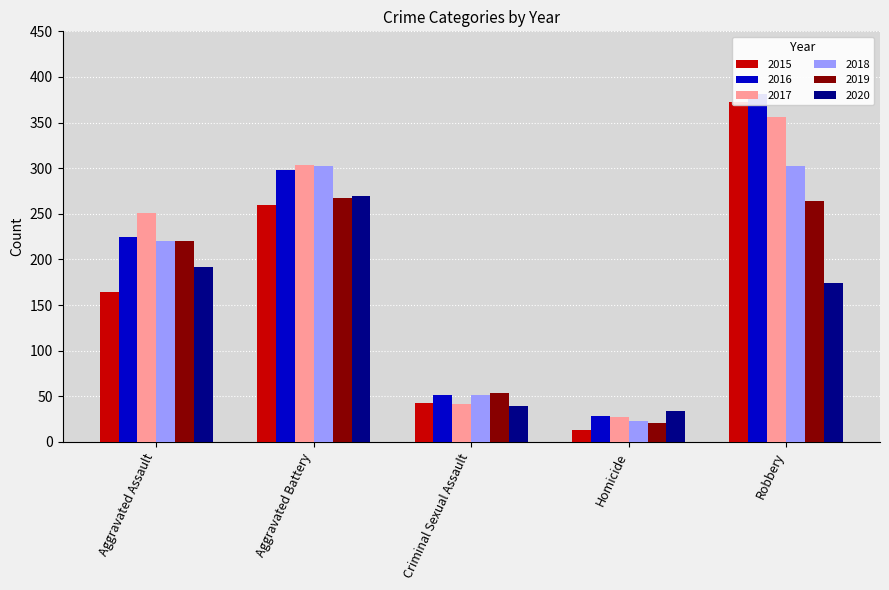

Reading left to right, extract all data points from this chart.

2015: Aggravated Assault=164	Aggravated Battery=260	Criminal Sexual Assault=43	Homicide=13	Robbery=372
2016: Aggravated Assault=225	Aggravated Battery=298	Criminal Sexual Assault=51	Homicide=28	Robbery=381
2017: Aggravated Assault=251	Aggravated Battery=303	Criminal Sexual Assault=41	Homicide=27	Robbery=356
2018: Aggravated Assault=220	Aggravated Battery=302	Criminal Sexual Assault=51	Homicide=23	Robbery=302
2019: Aggravated Assault=220	Aggravated Battery=267	Criminal Sexual Assault=54	Homicide=21	Robbery=264
2020: Aggravated Assault=192	Aggravated Battery=269	Criminal Sexual Assault=39	Homicide=34	Robbery=174